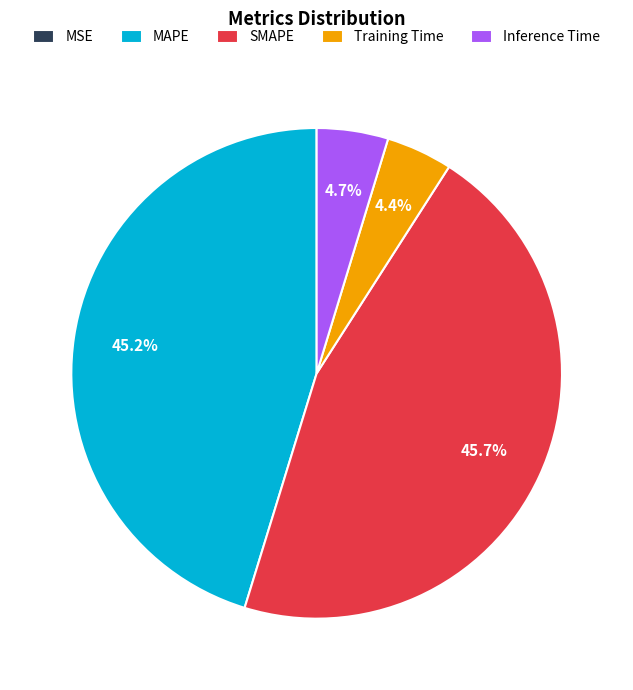

Combined, what portion of the pie is Training Time and MAPE?

49.6%